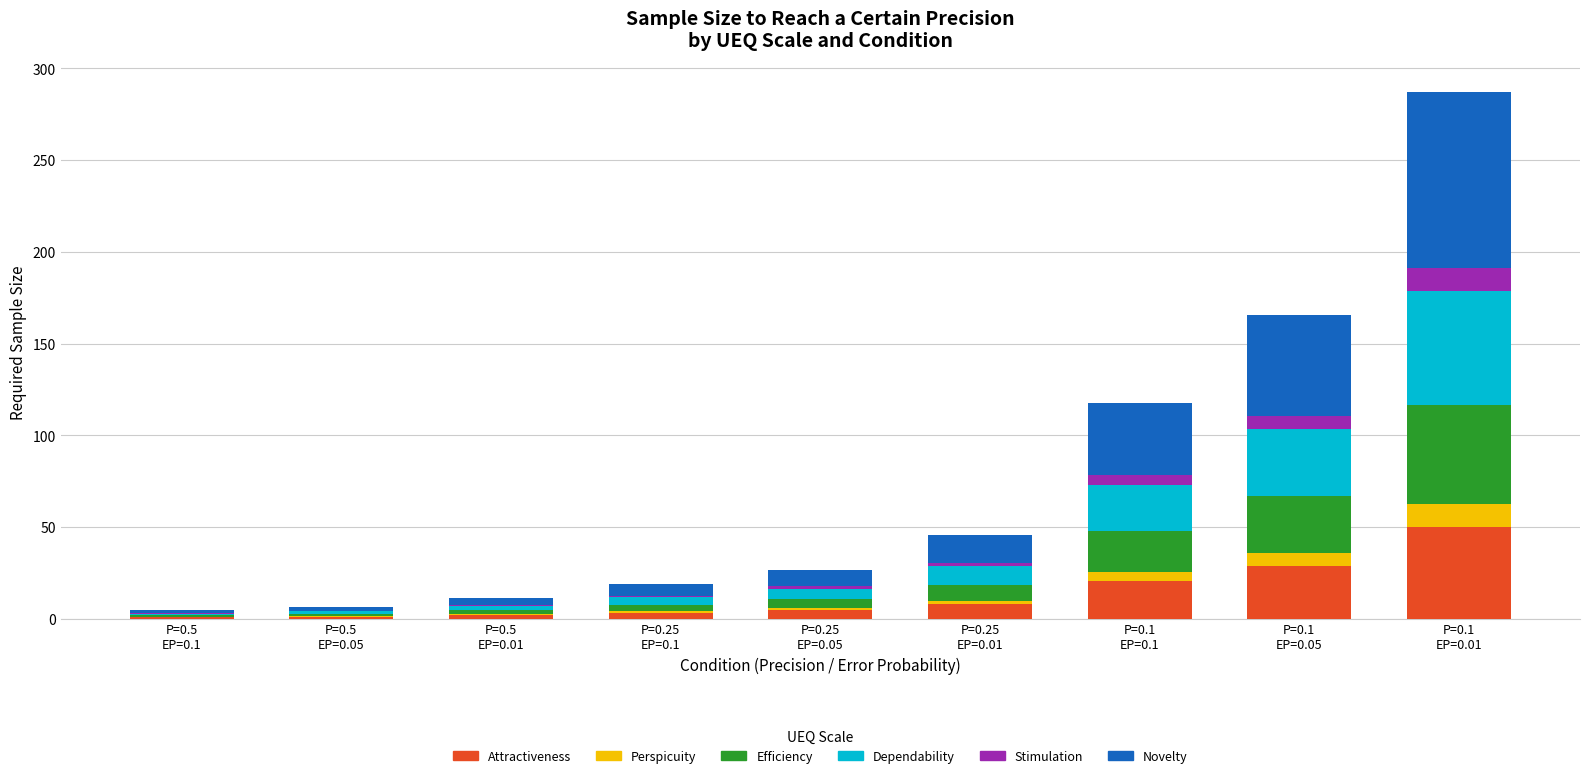

Are the bars grouped side by side (vs. stacked)?

No